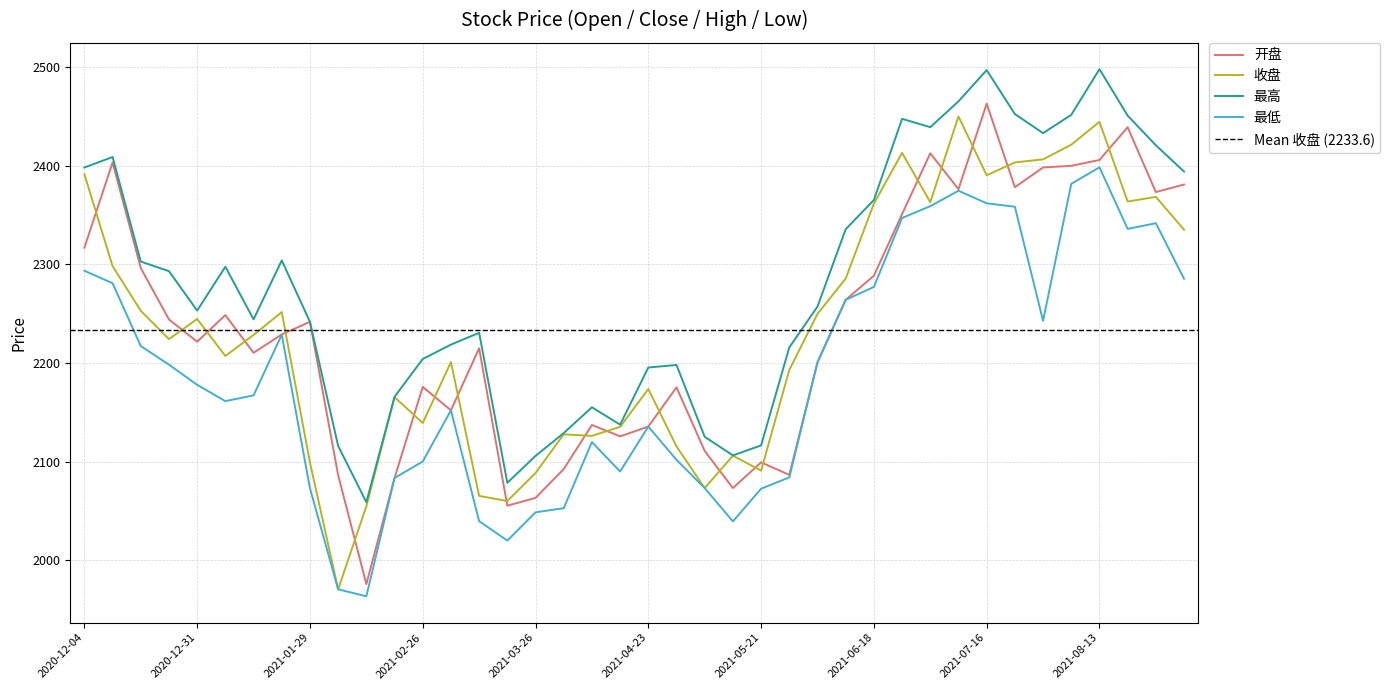

Where does the 最高 series first go above 2257?

2020-12-04